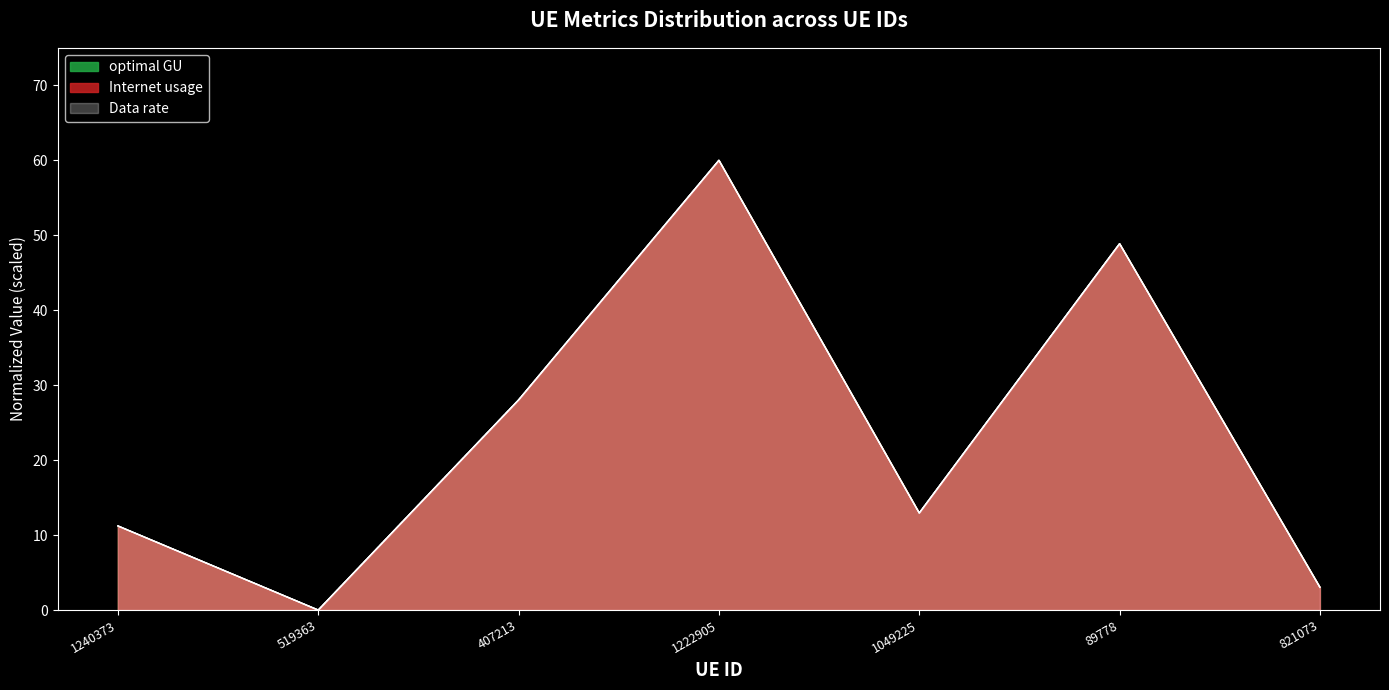

How many series are shown in this chart?

3